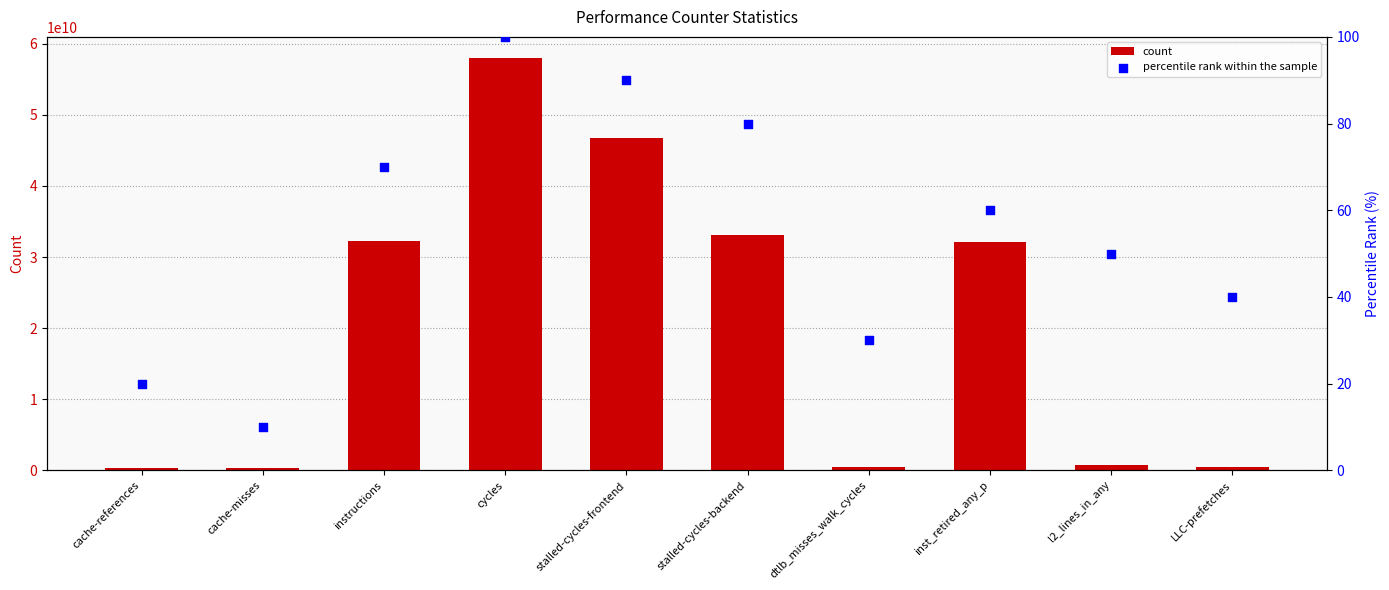

Is the value of percentile rank within the sample at stalled-cycles-backend greater than the value of count at cycles?

No